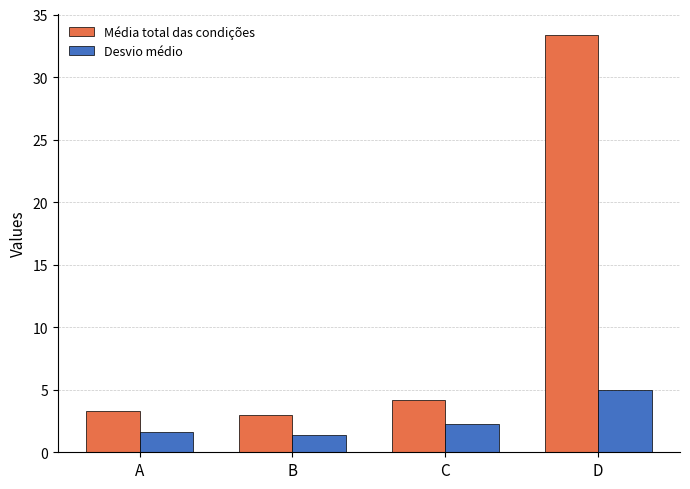

Which series has the widest spread of values?

Média total das condições